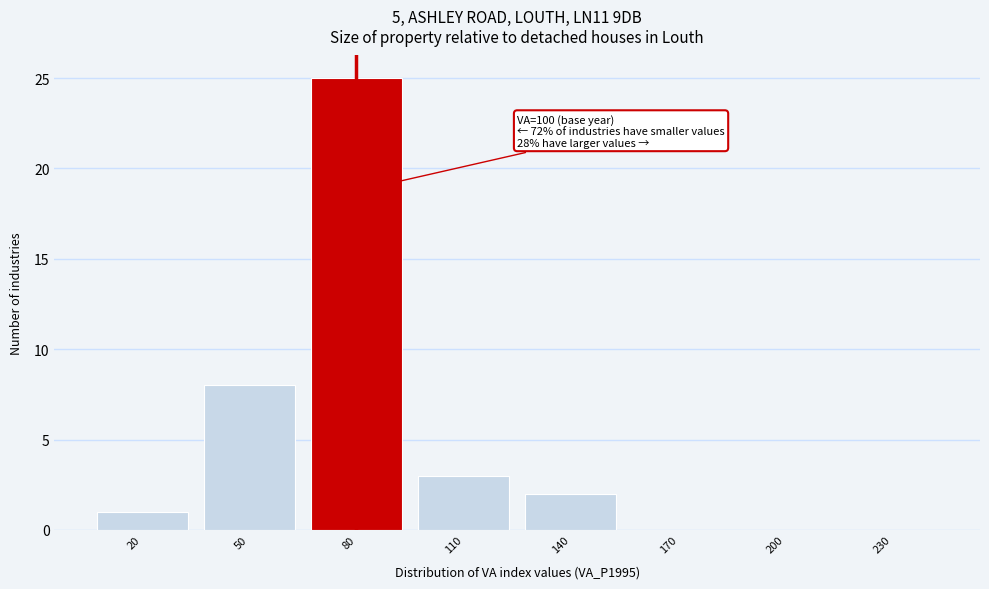

Reading left to right, what are all the values shown in this chart?

20=1	50=8	80=25	110=3	140=2	170=0	200=0	230=0